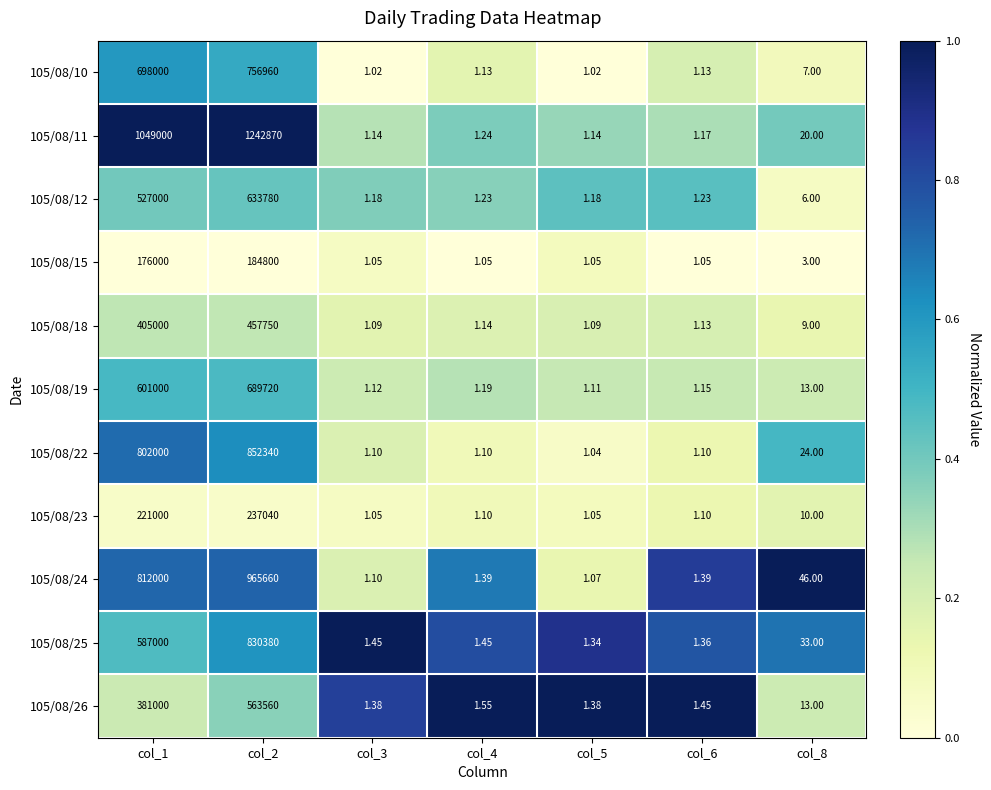

Is the value of 105/08/18 at col_8 greater than the value of 105/08/15 at col_1?

No